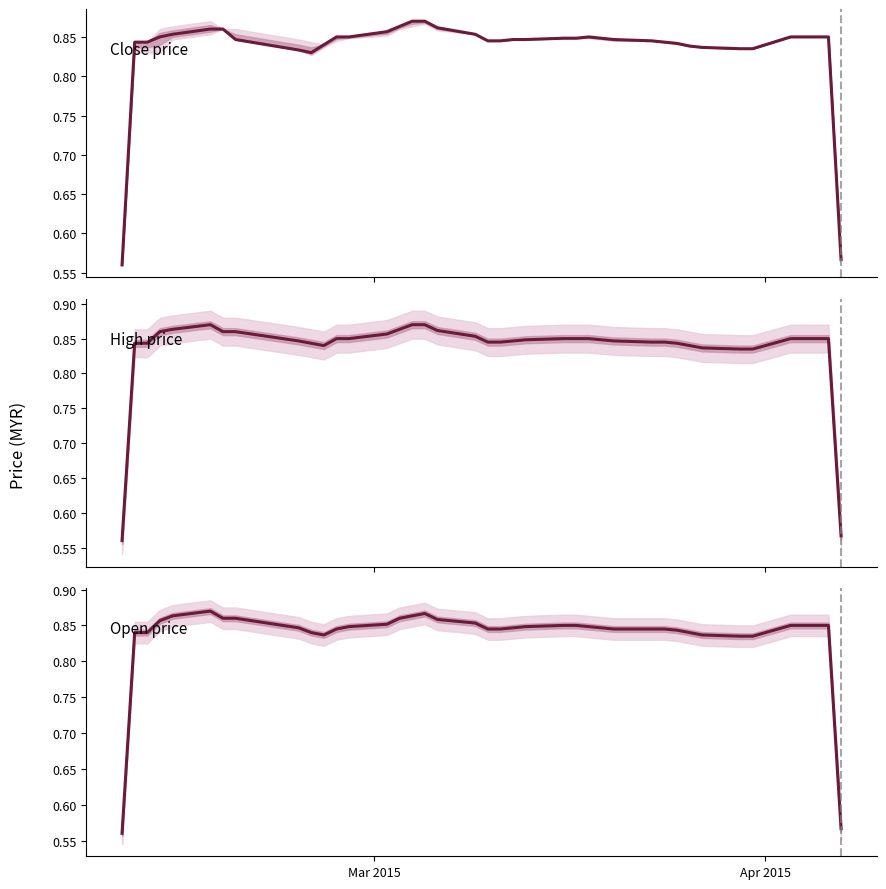

List the series in order of their peak value, highest first.

close price, high price, open price